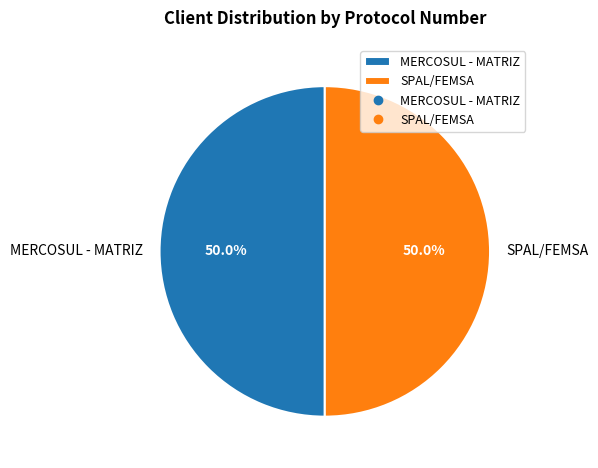

Approximately how many times larger is the value at SPAL/FEMSA compared to MERCOSUL - MATRIZ?

1.0